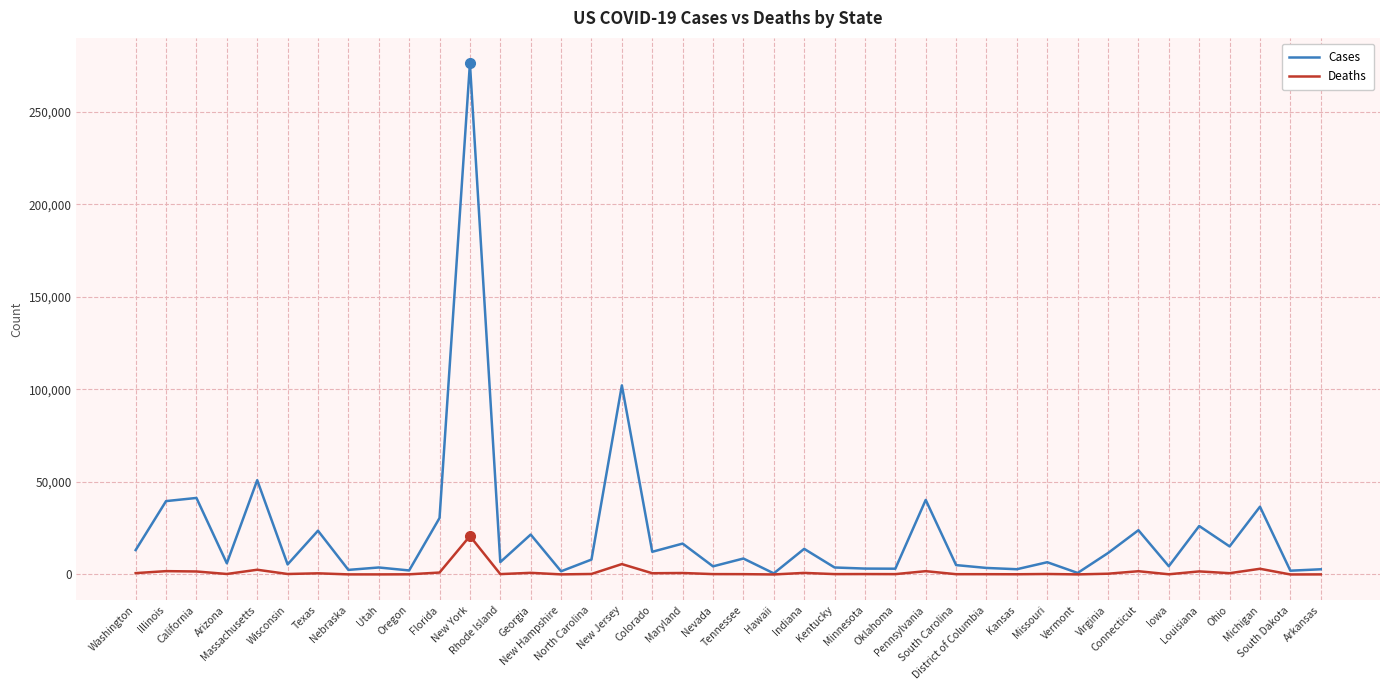

At which label does Cases first exceed 8052?

Washington